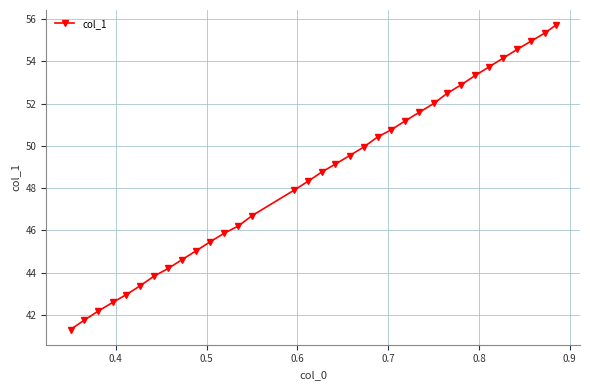

What is the difference between the second highest and minimum values?

14.0